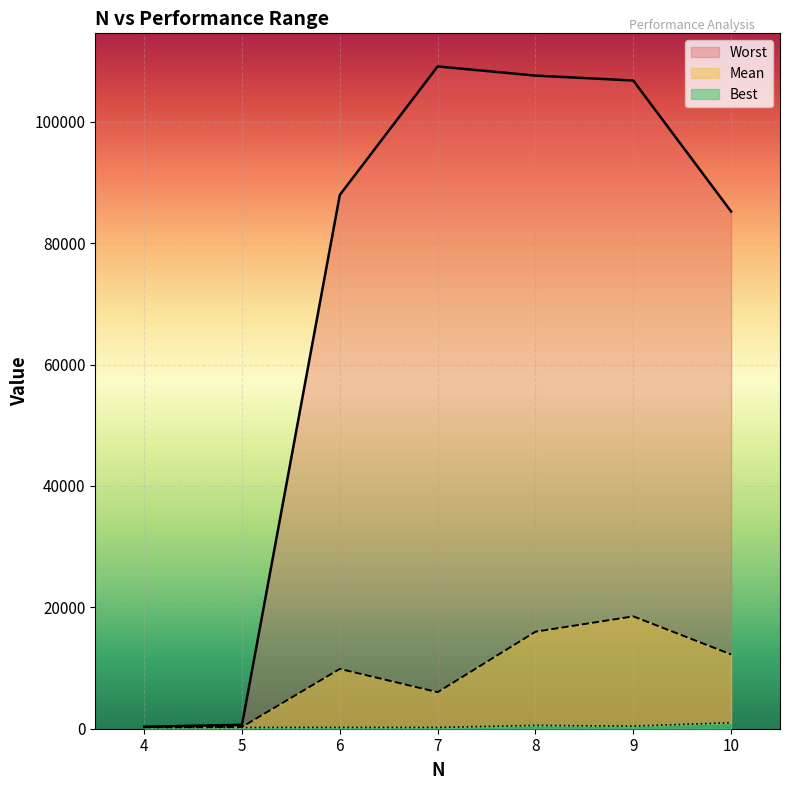

True or false: Worst and Mean cross at least once.

False